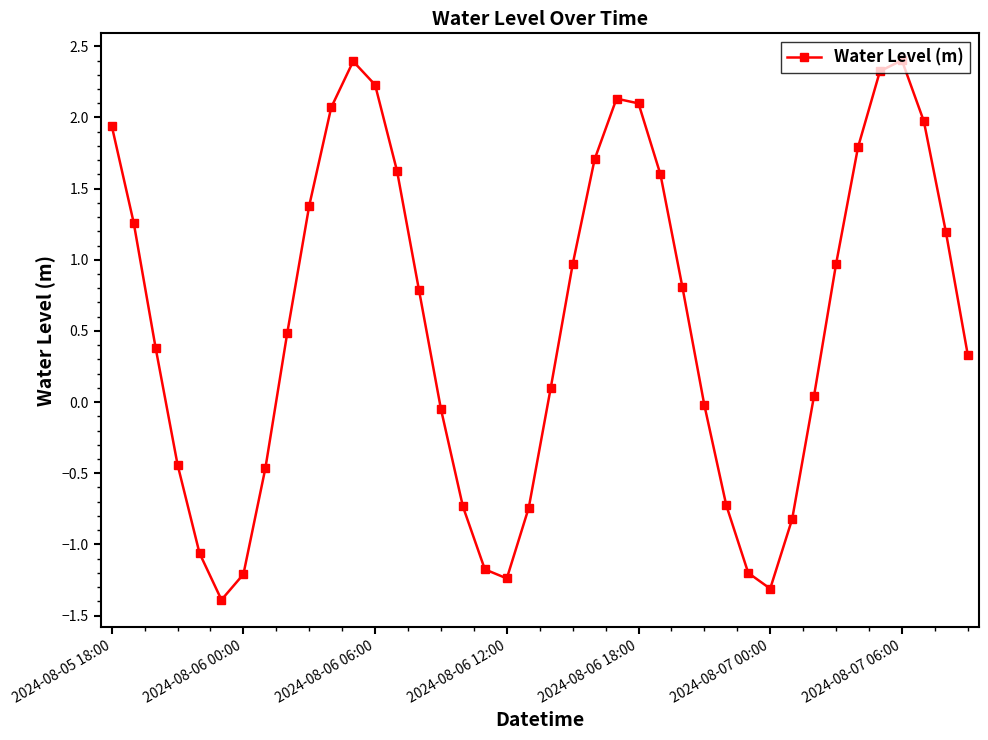

How many data points does each series have?

40